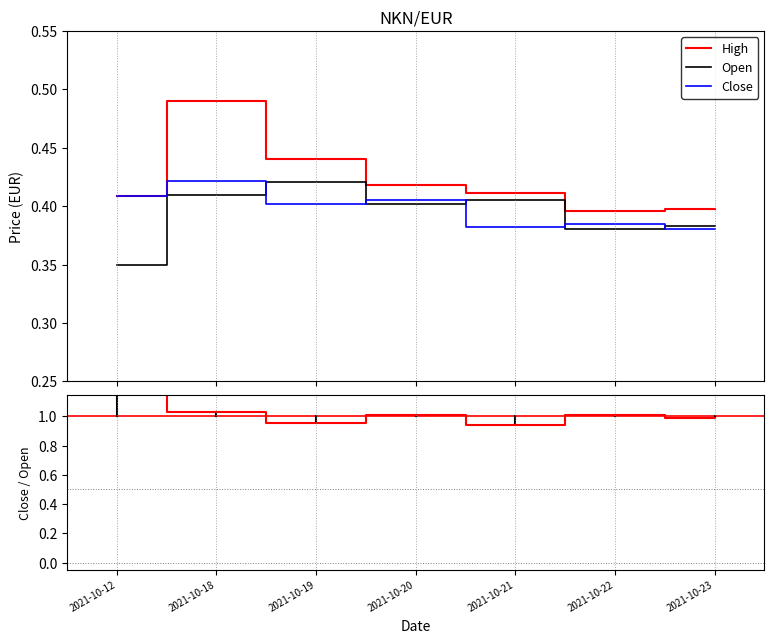

True or false: High has a value of 0.5 at 2021-10-23.

False